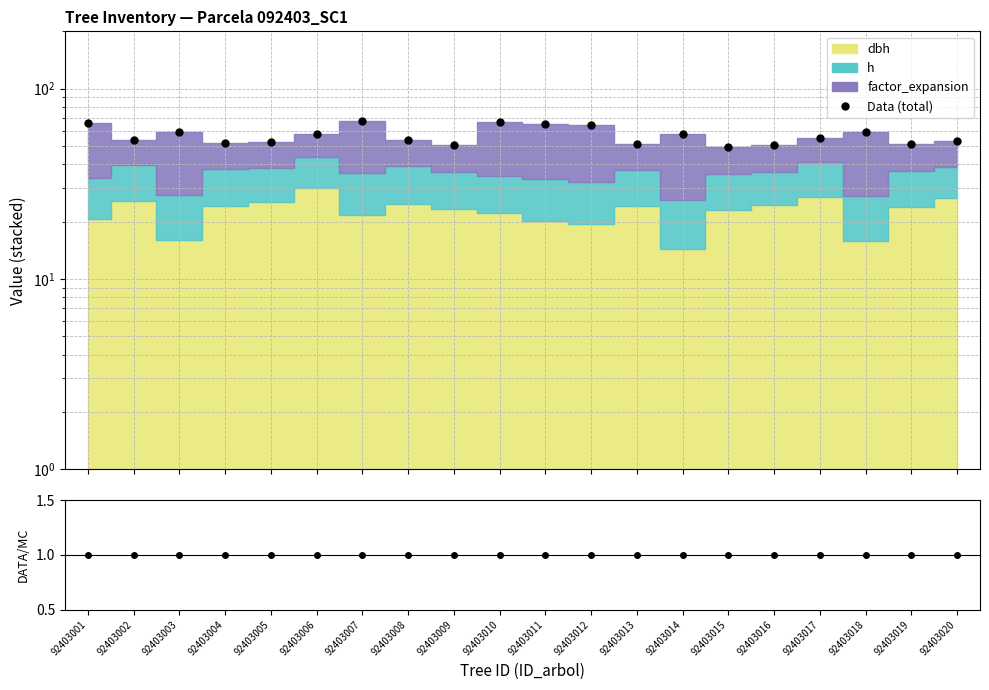

Reading left to right, transcribe all the data shown in this chart.

65.9	53.8	59.4	51.8	52.4	57.7	67.9	53.5	50.4	66.4	65.5	64.3	51.4	57.7	49.5	50.5	55.1	59.2	51.0	52.9